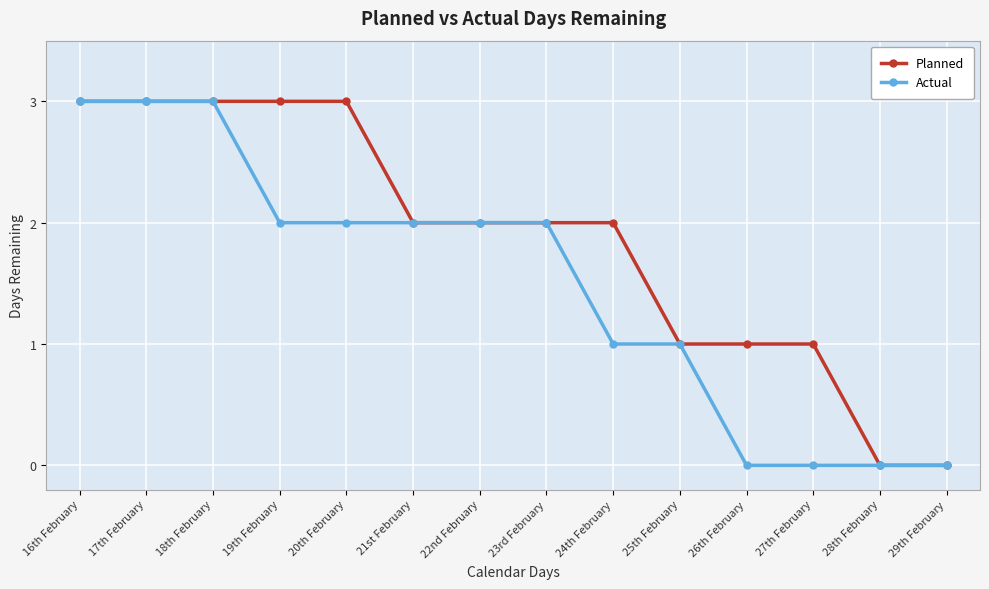

Is the value of Actual at 24th February greater than the value of Planned at 23rd February?

No